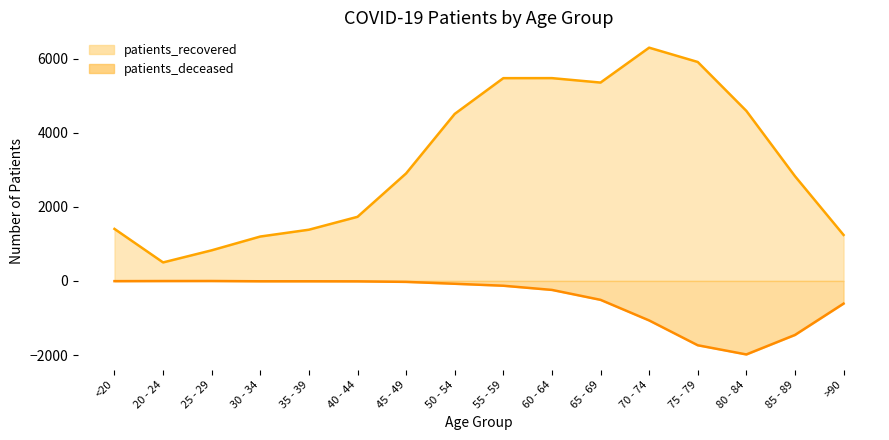

True or false: patients_recovered and patients_deceased cross at least once.

False